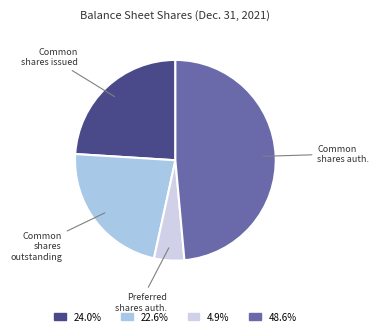

What is the largest slice in the pie chart?

Common shares auth.